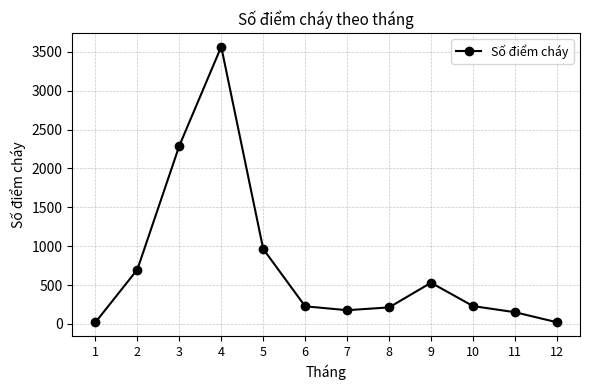

Is this an area chart (filled region under the line)?

No